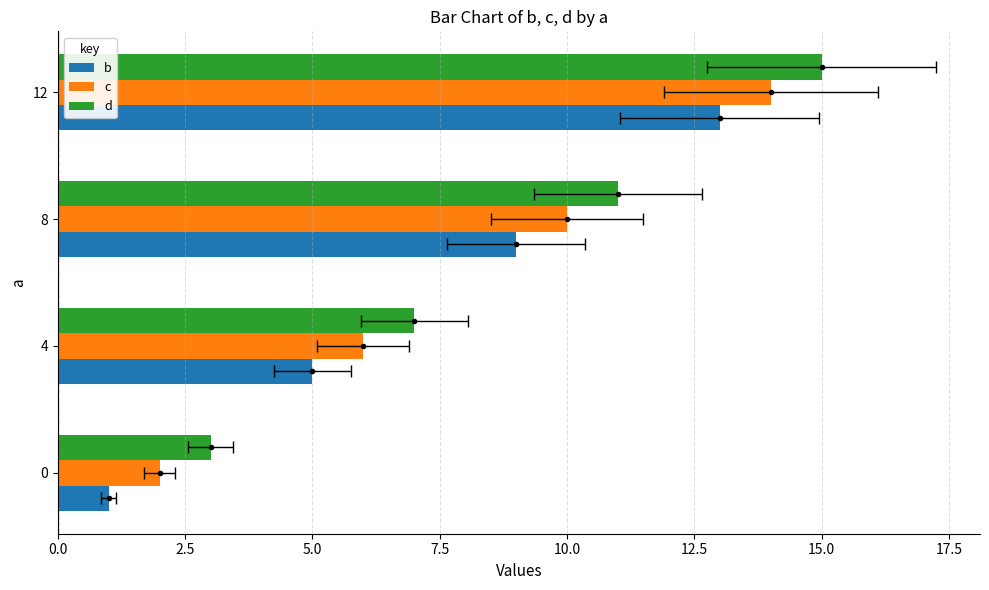

What is the maximum value for b?

13